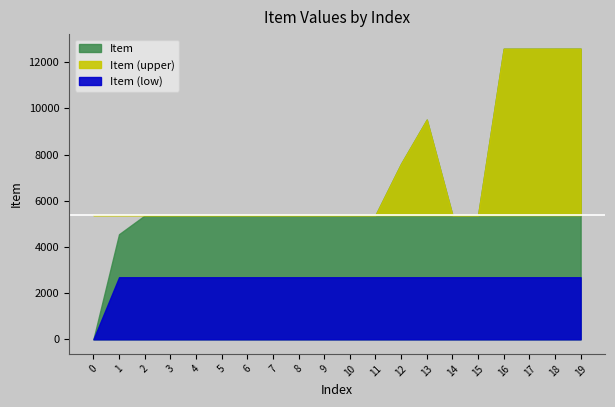

Does the chart have visible grid lines?

No